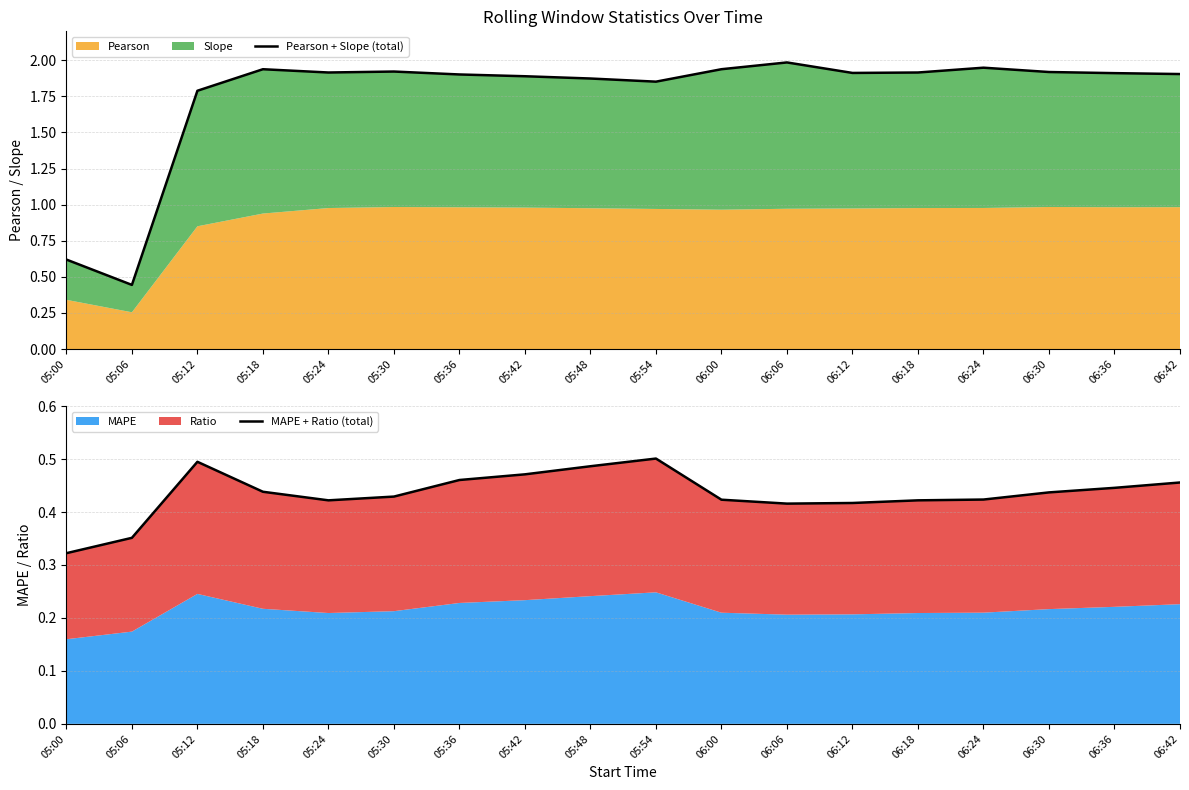

Between 05:36 and 06:00, which series saw the biggest shift?

MAPE + Ratio (total)